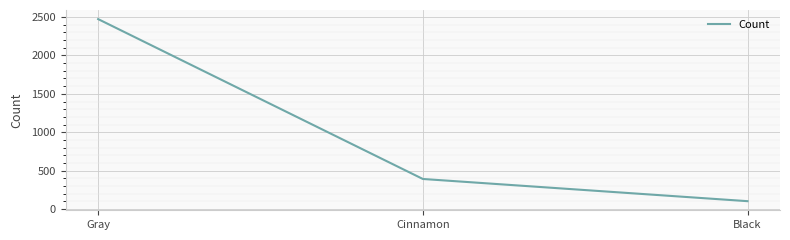

Reading right to left, list all the values displayed in this chart.

103	392	2473